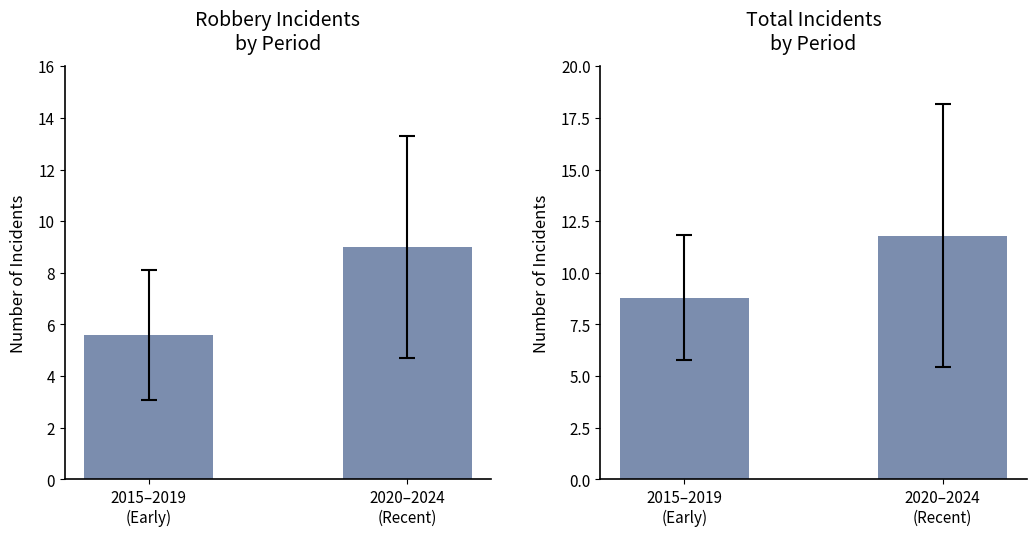

How many data points in Total are less than 11?

1